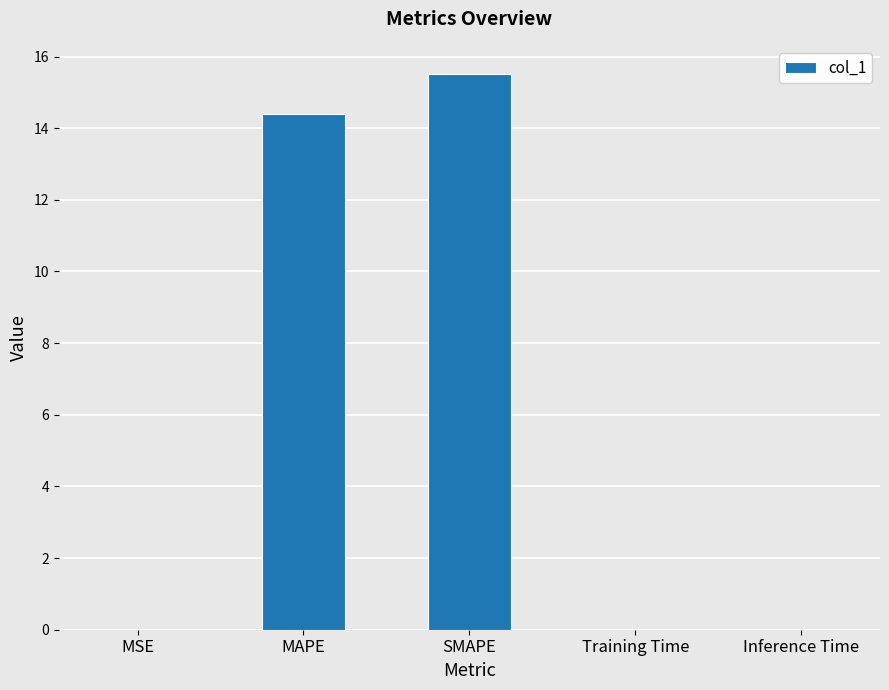

Is it true that the value at MSE is 0.0?

True